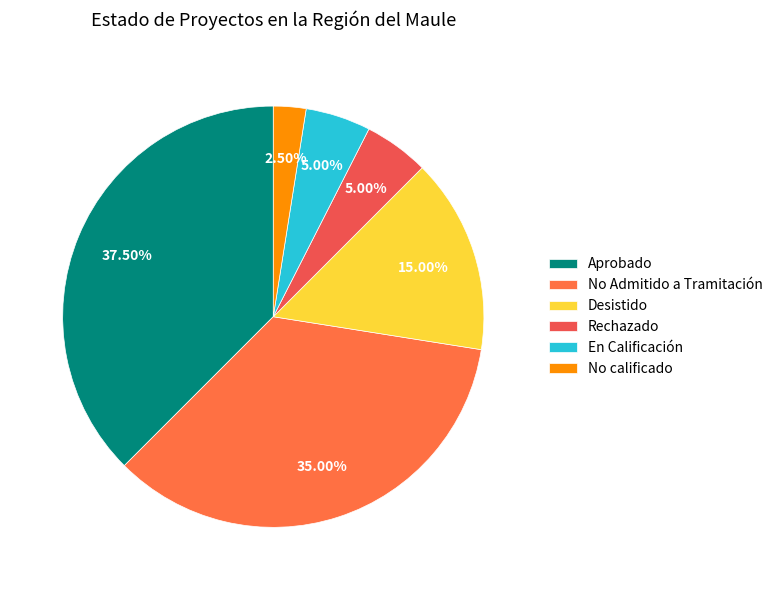

To the nearest percent, what portion does En Calificación represent?

5%